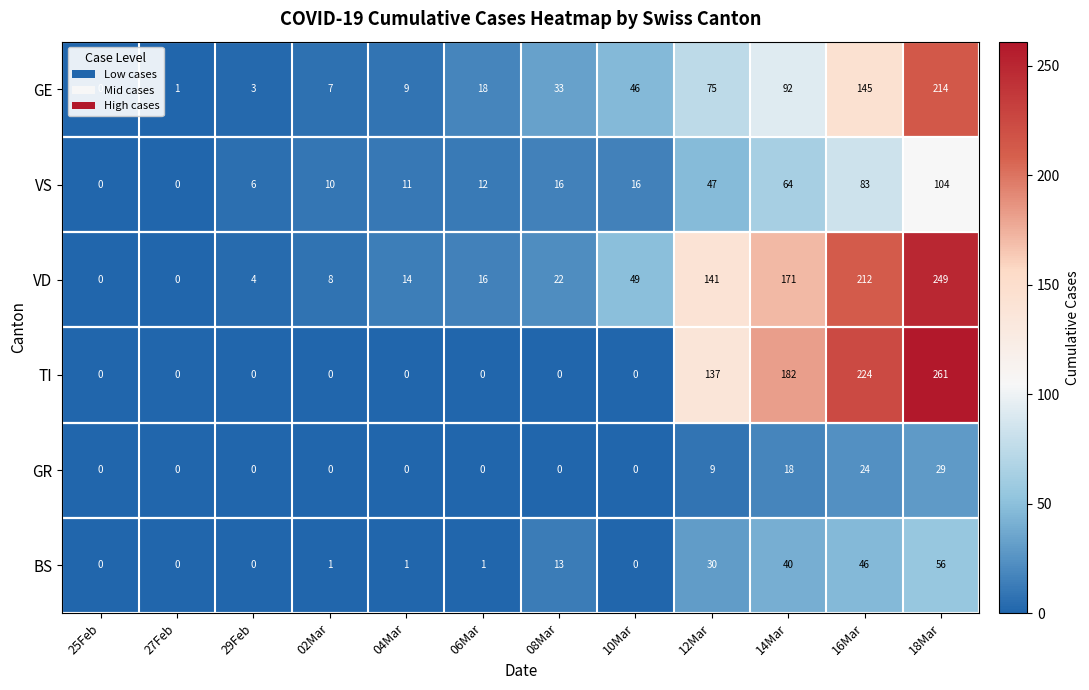

What is the total value across all series at 08Mar?

84